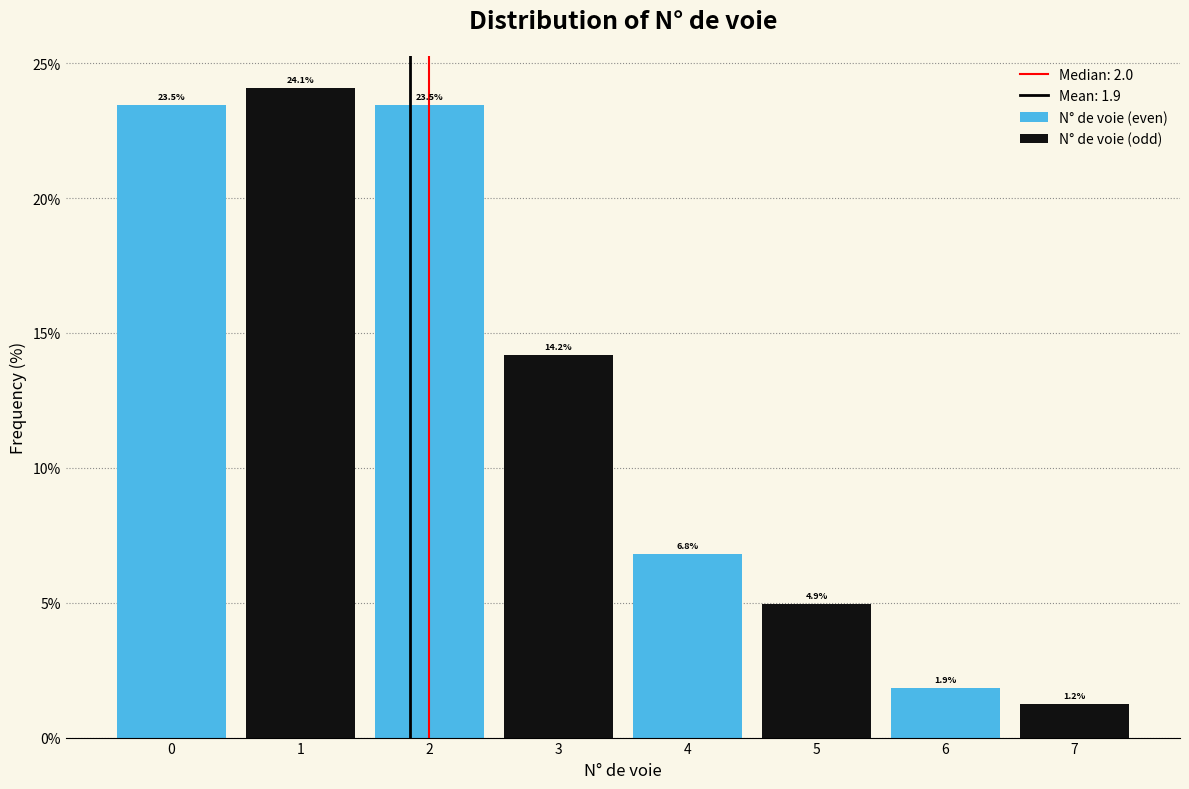

Rank the series at 0 from lowest to highest value.

N° de voie (even), N° de voie (odd)